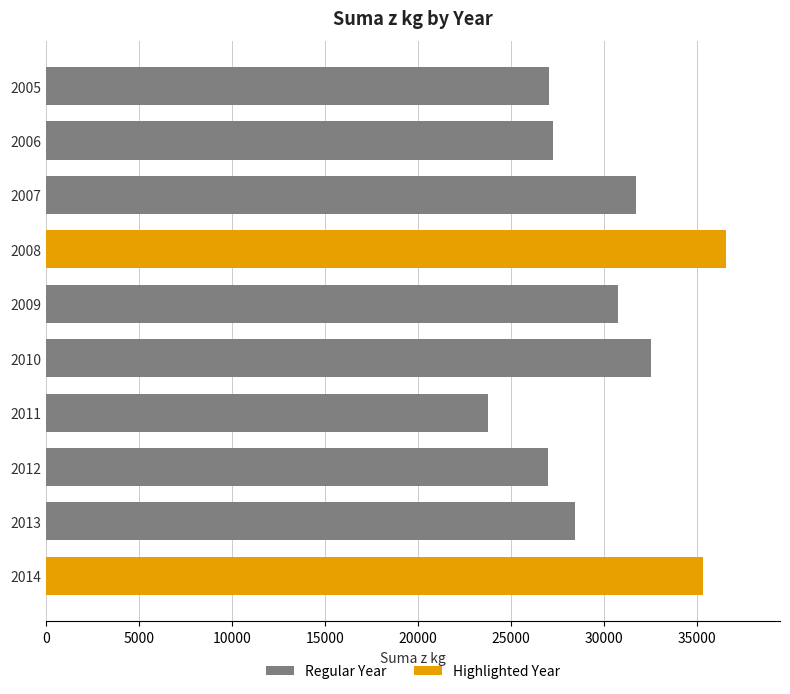

The chart shows a value of 9569 at 2005. True or false?

False